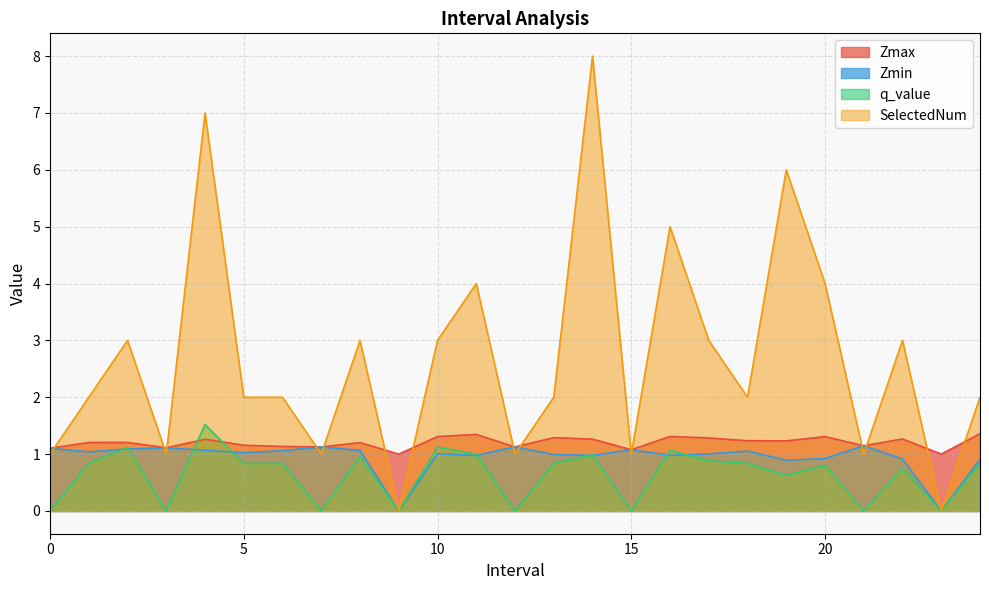

Which series has the widest spread of values?

SelectedNum